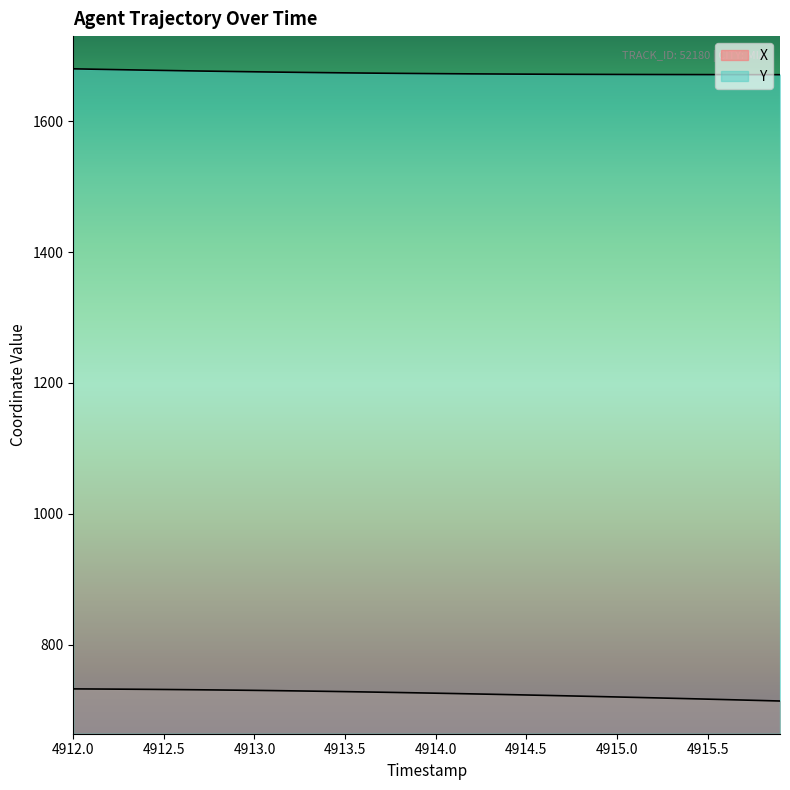

What is the sum of all Y values?

66961.4